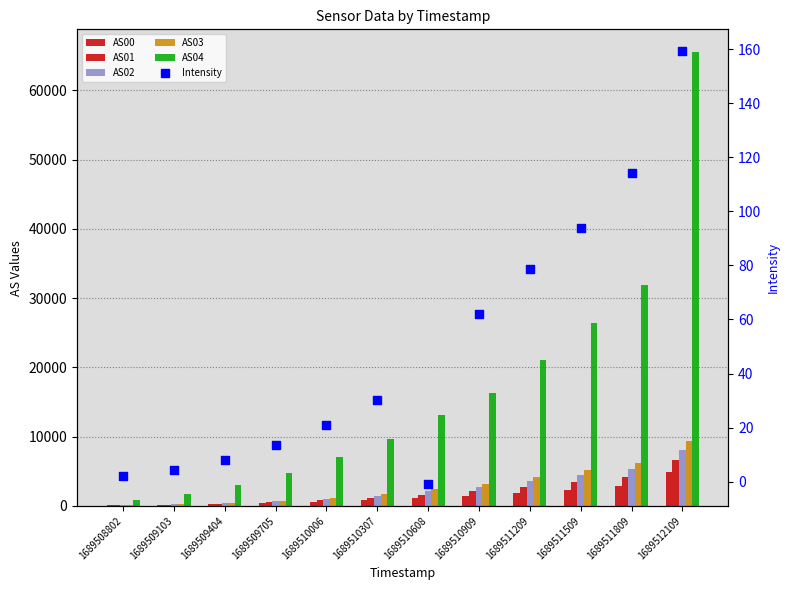

What are all the series names shown in the legend?

AS00, AS01, AS02, AS03, AS04, Intensity